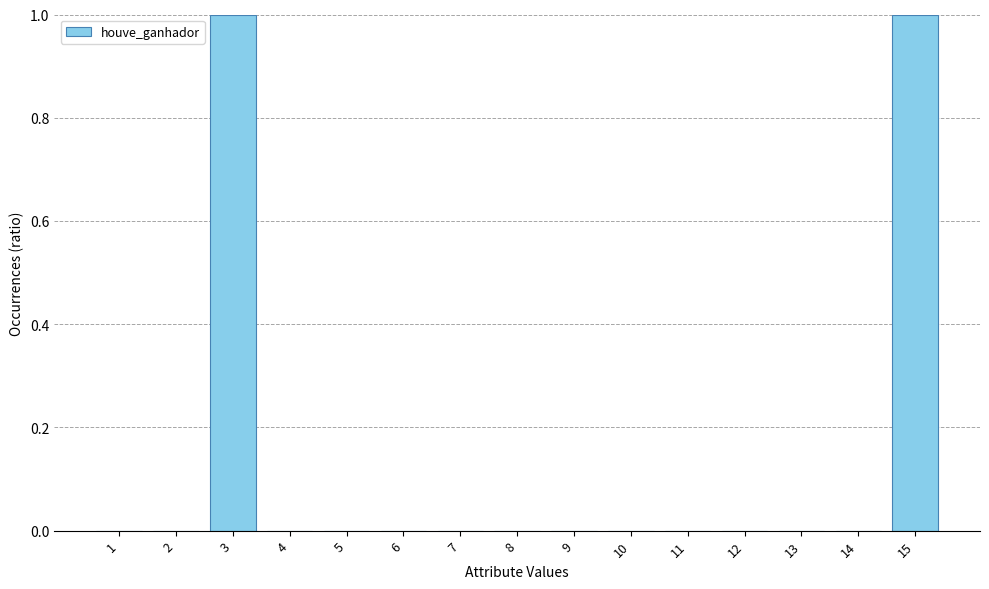

The chart shows a value of -1 at 1. True or false?

False